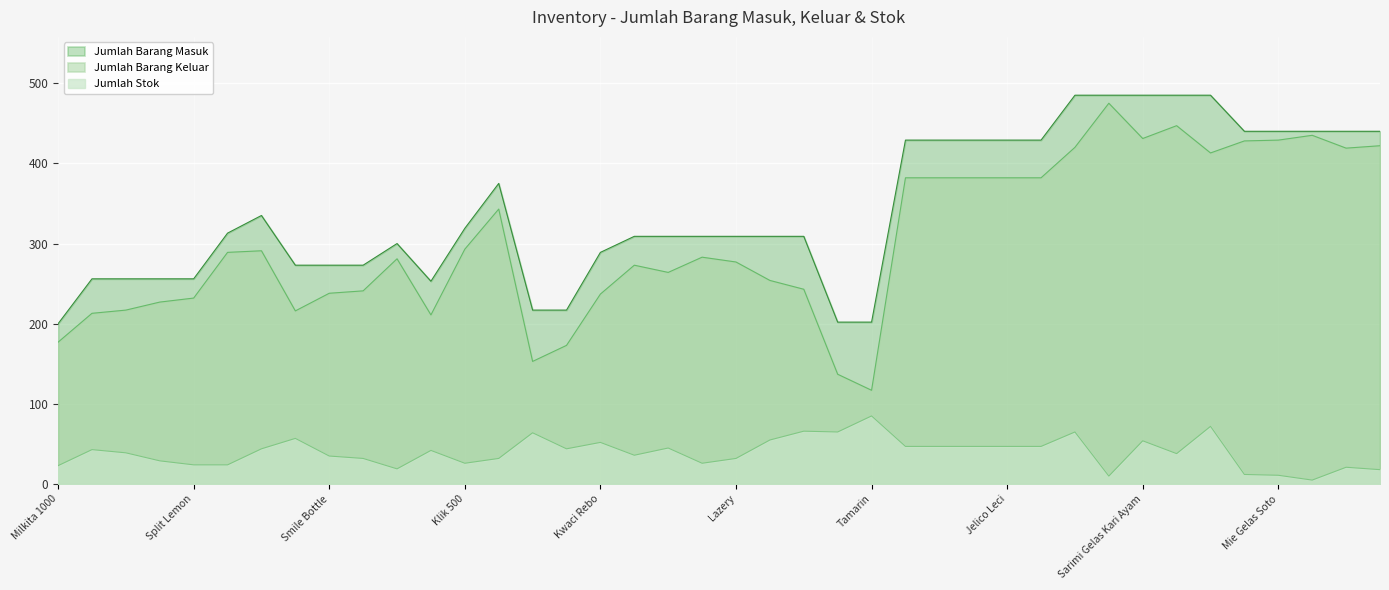

Which series has the widest spread of values?

Jumlah Barang Keluar